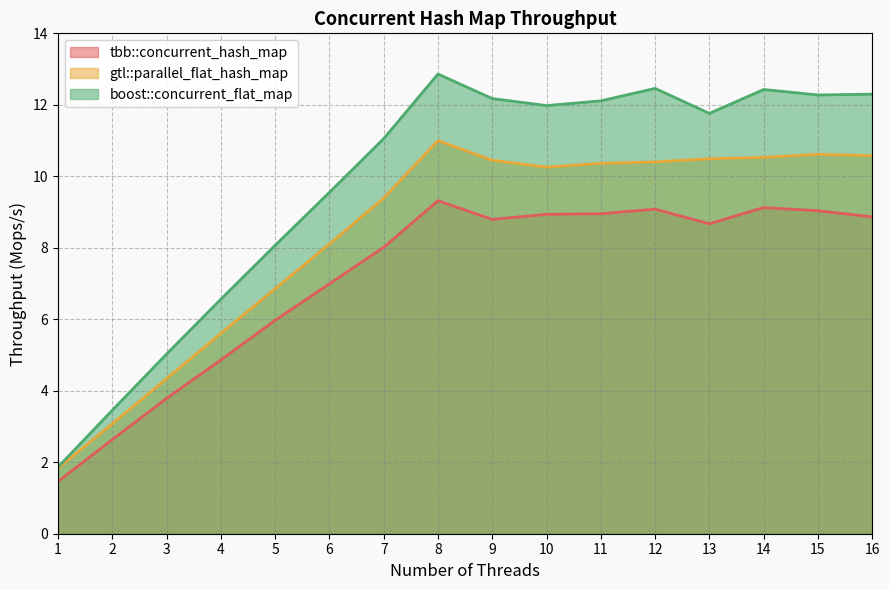

Which series has the largest total across all categories?

boost::concurrent_flat_map